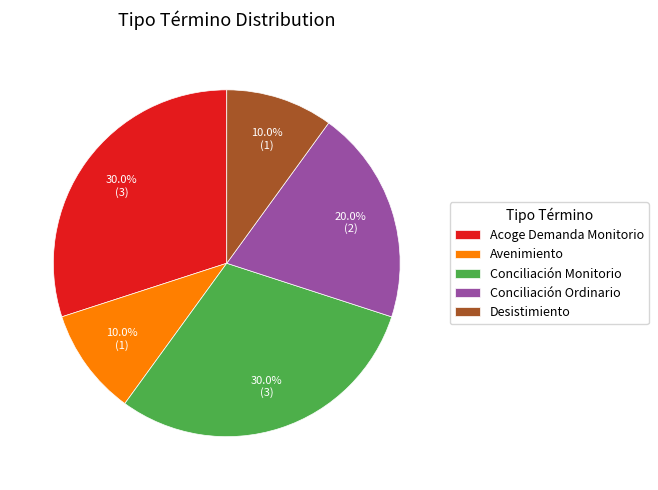

True or false: Avenimiento accounts for 20% of the total.

False